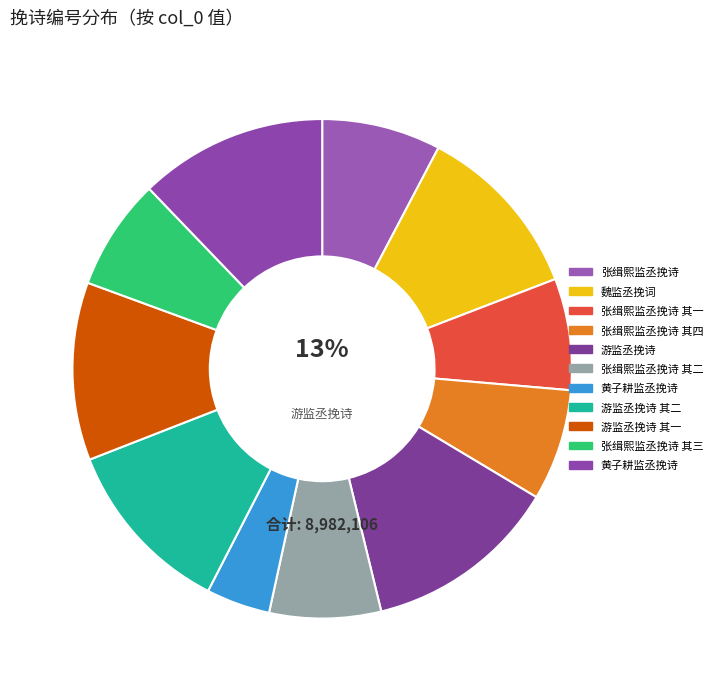

How much of the chart is everything except 张缉熙监丞挽诗?

92.3%